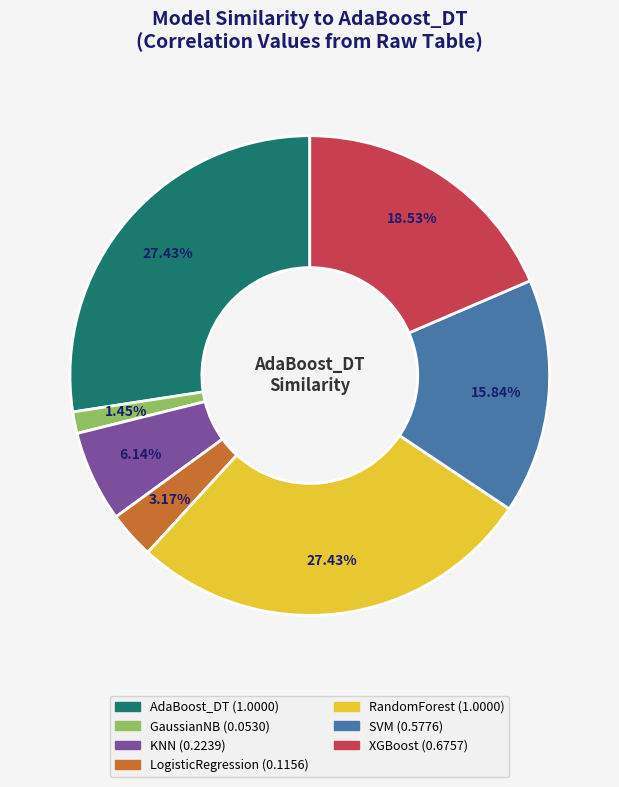

What portion of the pie excludes SVM?

84.2%